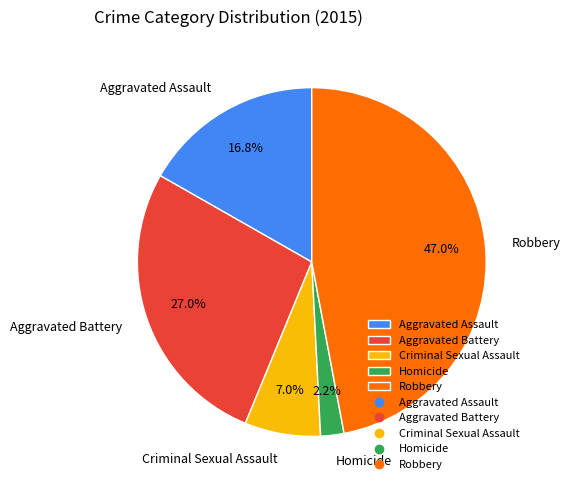

To the nearest percent, what percentage of the pie is Homicide?

2%